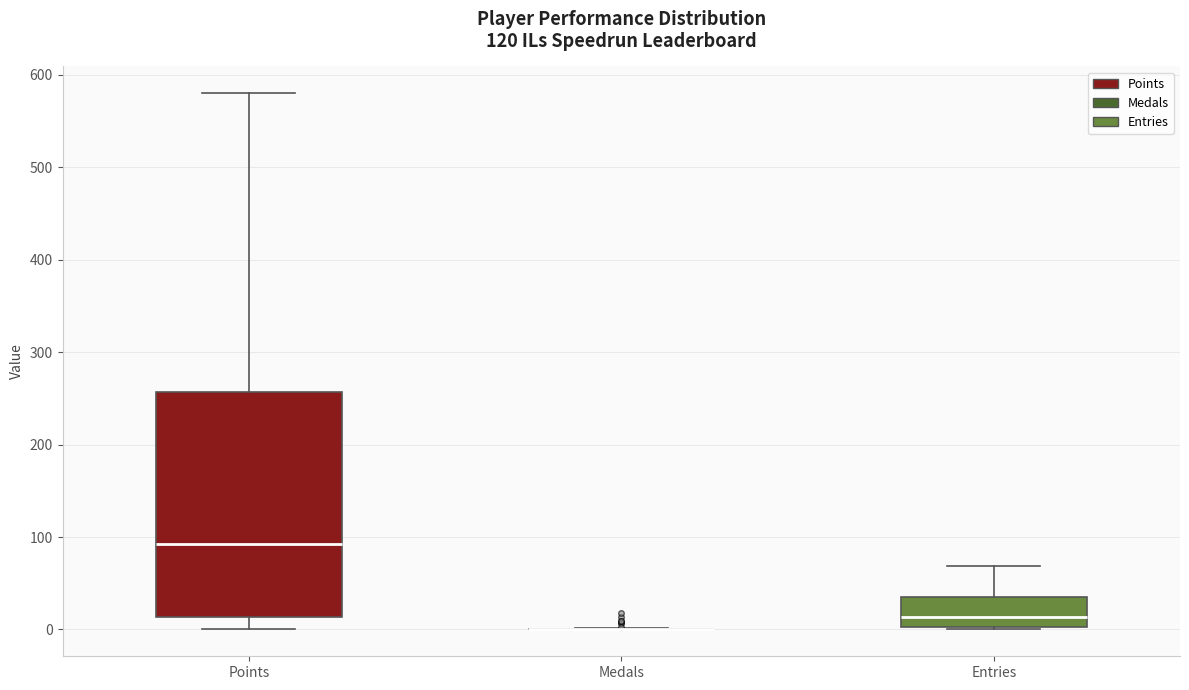

Reading left to right, read every box against the y-axis: the position of its median line, the range the box covers, and the ends of its whiskers. The values are not printed on the chart, so give them approximately, as read against the axis.

Points: median 90, box 10 to 260, whiskers 0 to 580
Medals: box collapsed to a line at 0, whiskers 0 to 0
Entries: median 10, box 0 to 40, whiskers 0 to 70